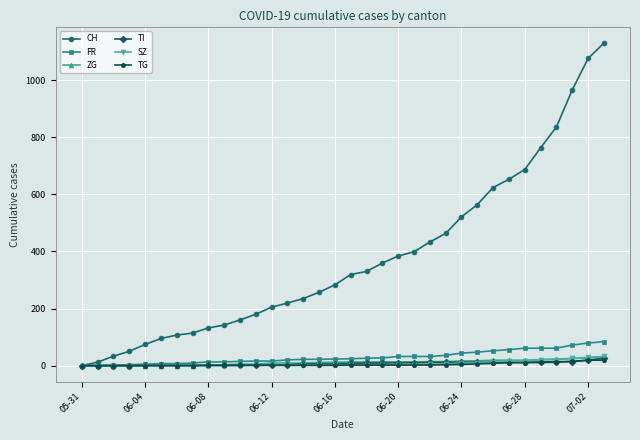

What is the sum of all CH values?

12805